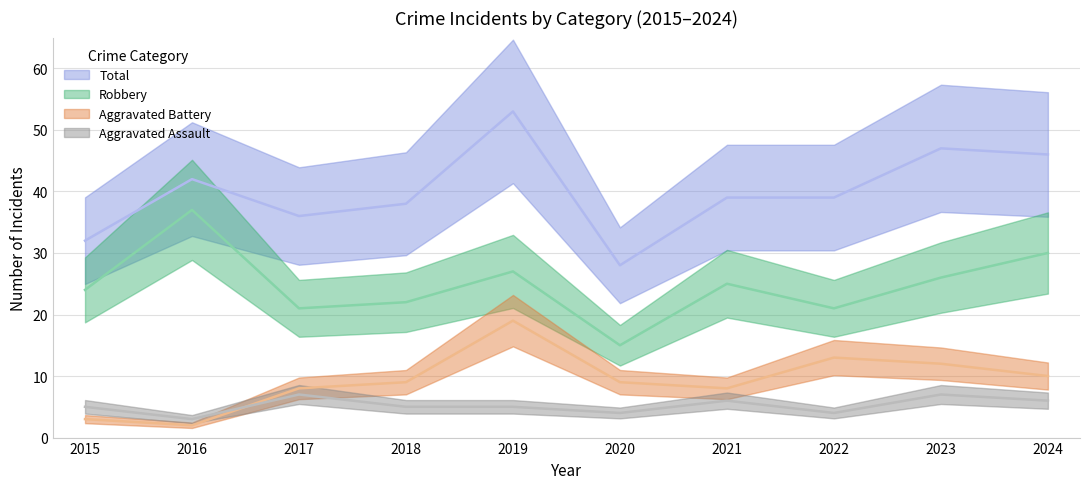

What is the difference between the Total values at 2023 and 2016?

5